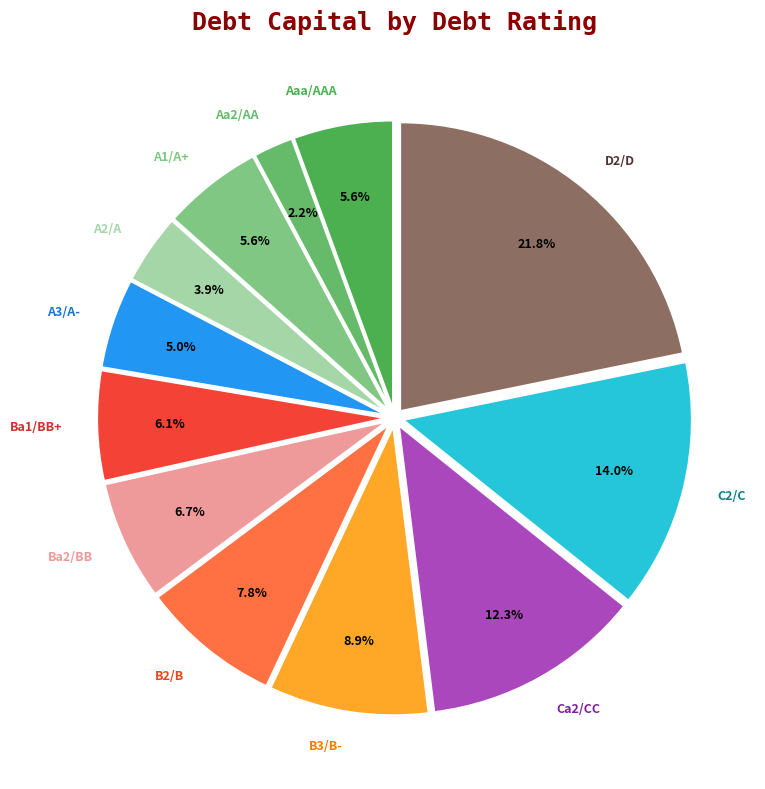

To the nearest percent, what is the combined percentage of C2/C and A3/A-?

19%